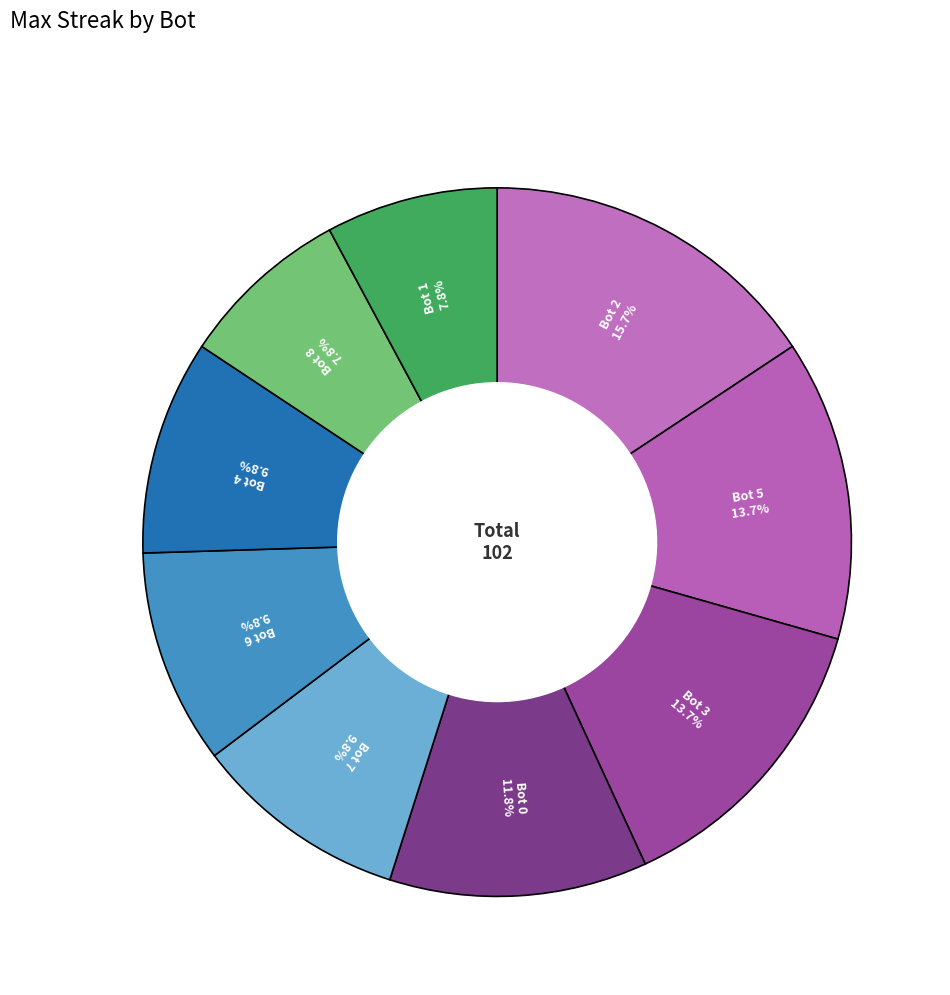

Which has a higher value, Bot 4 or Bot 8?

Bot 4